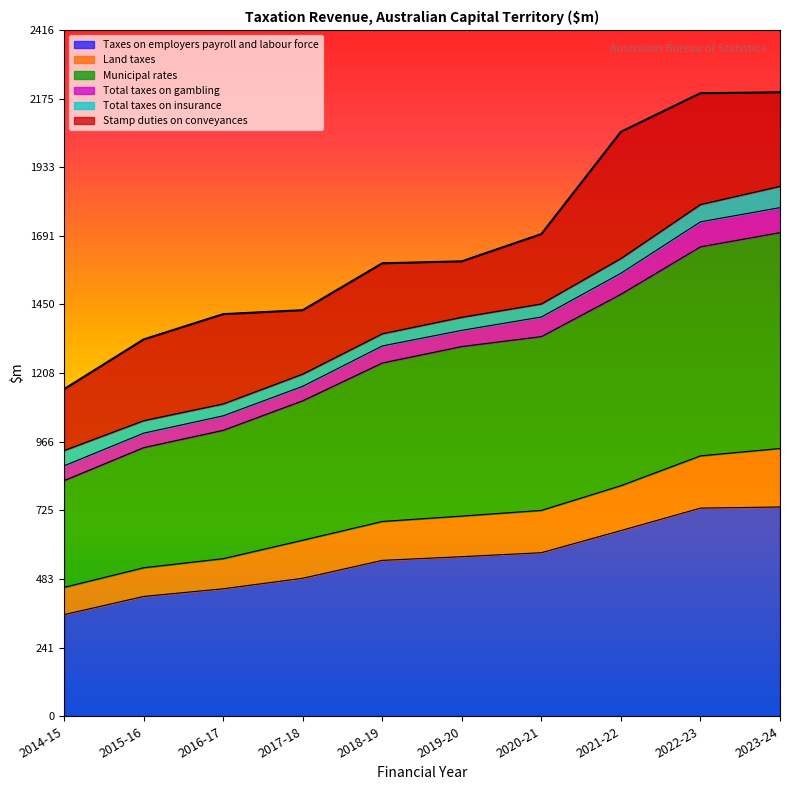

What position from the left is 2019-20?

6